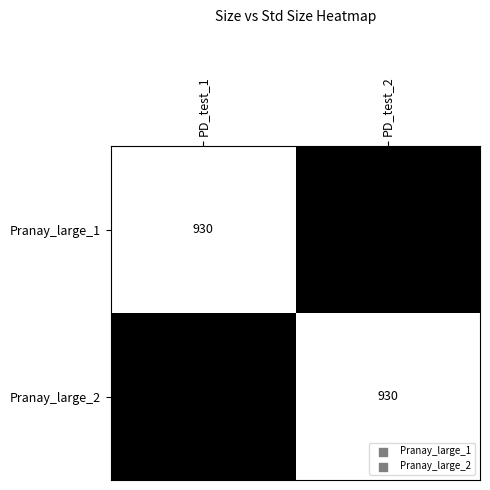

How many data points does each series have?

2